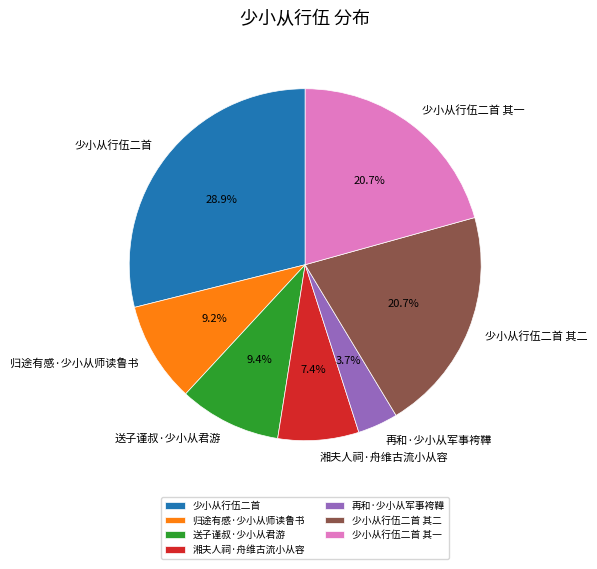

Count the number of slices in the pie.

7